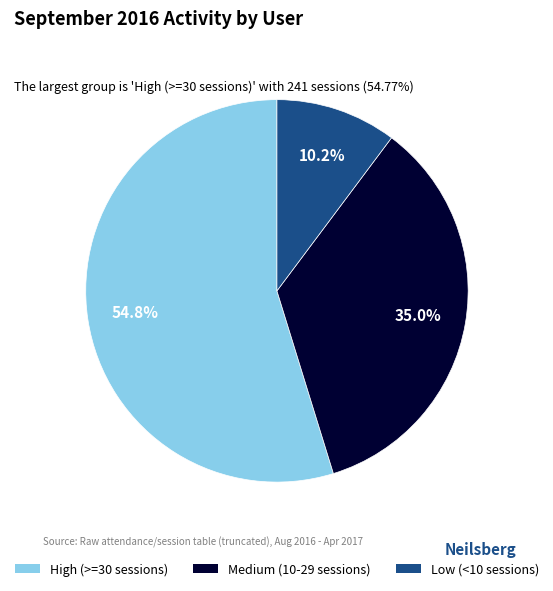

Is there any slice that represents more than half of the pie?

Yes